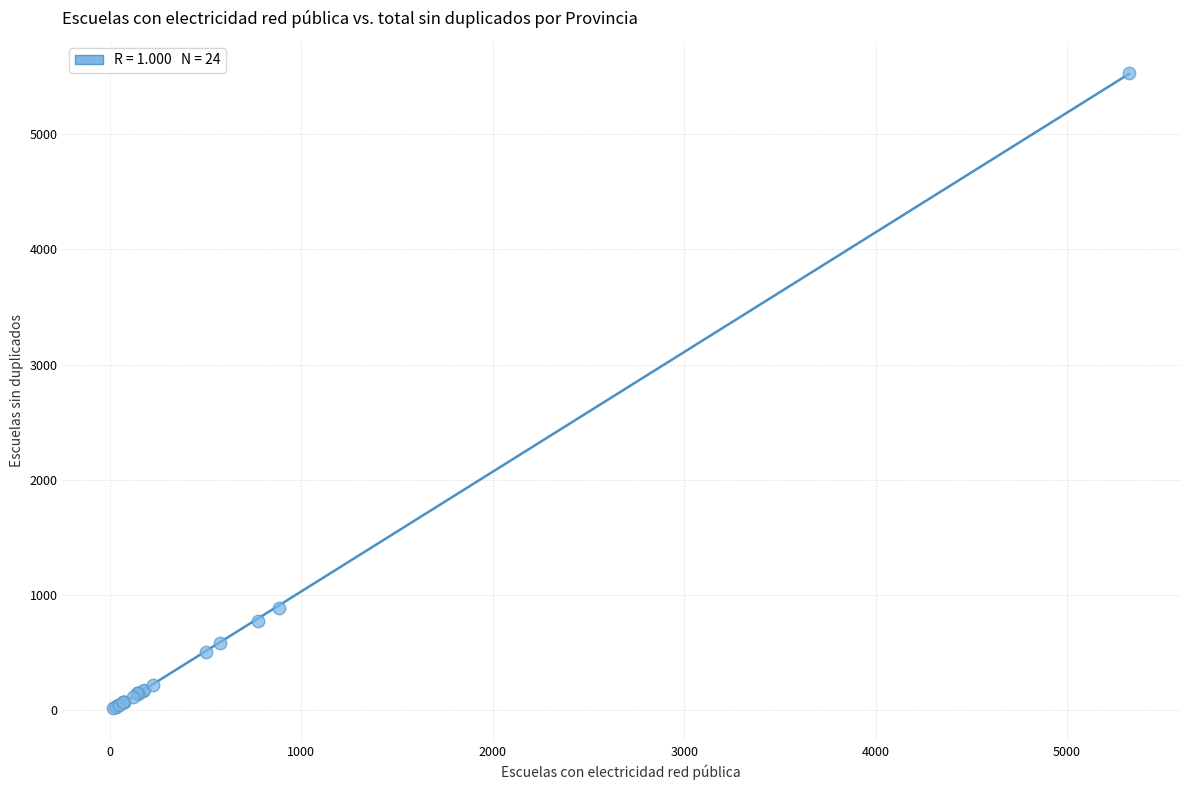

What Y value in the scatter plot is closest to 2773?

885